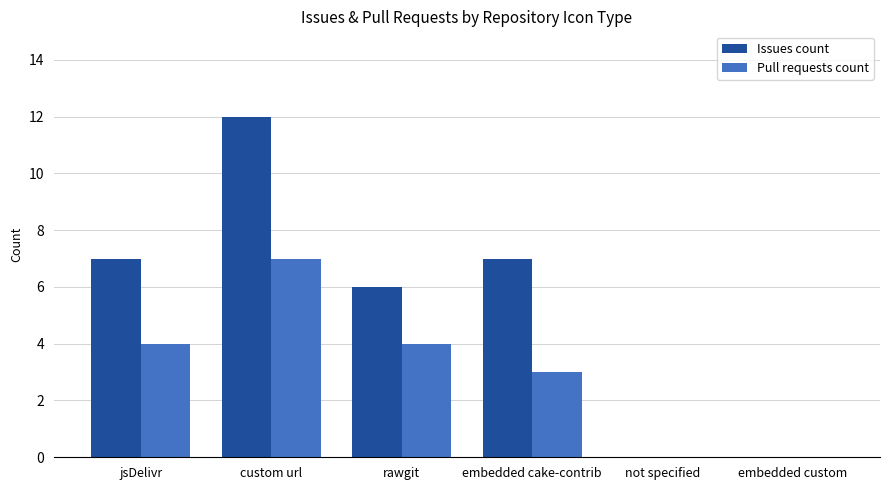

Which label corresponds to the largest value in the chart?

custom url